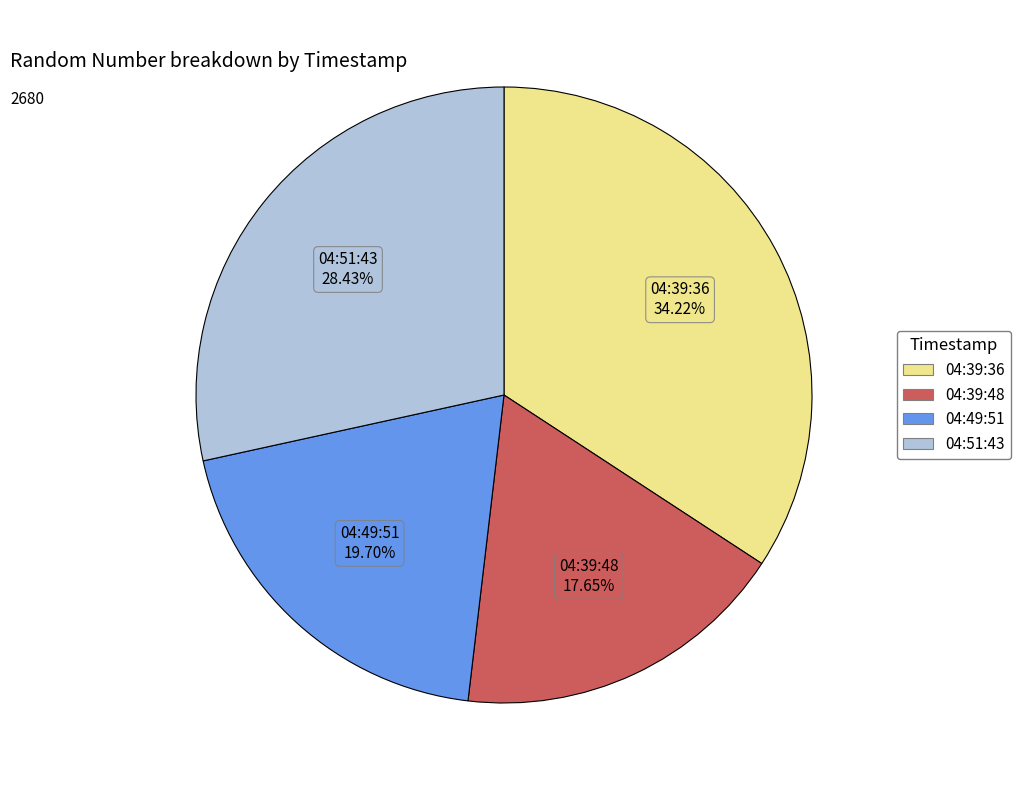

Combined, do 04:51:43 and 04:39:36 account for over 50%?

Yes